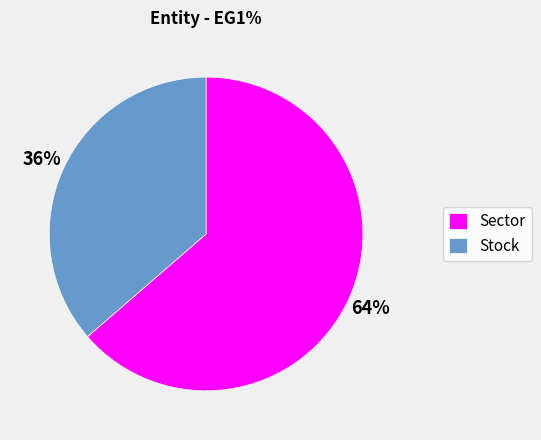

What percentage is the Sector slice, to the nearest percent?

64%